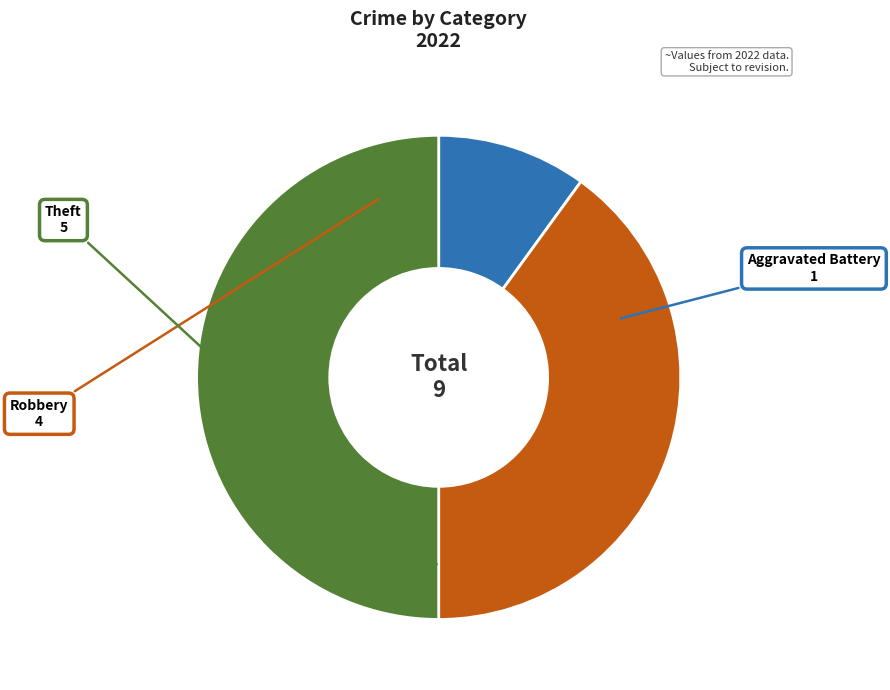

Count the number of slices in the pie.

3